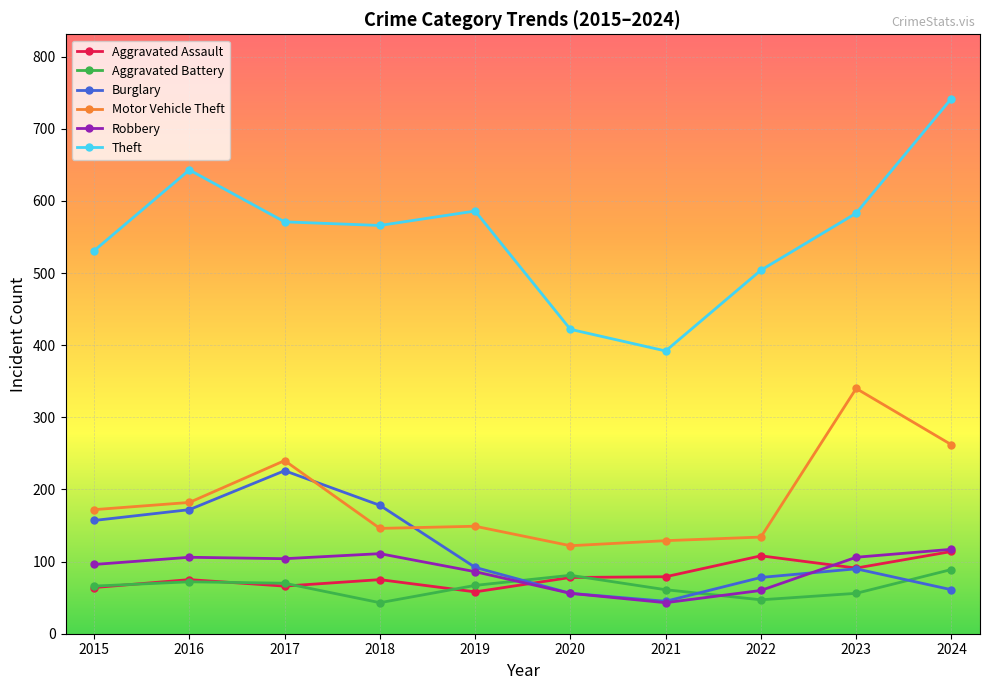

How many data points in Aggravated Battery are less than 67?

5